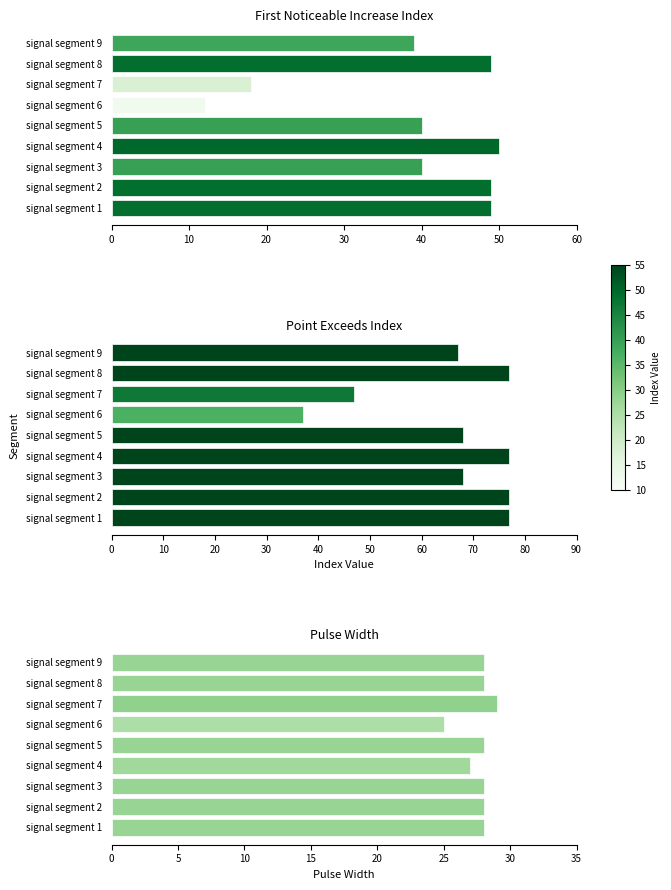

Which series has the widest spread of values?

Point_Exceeds_Index